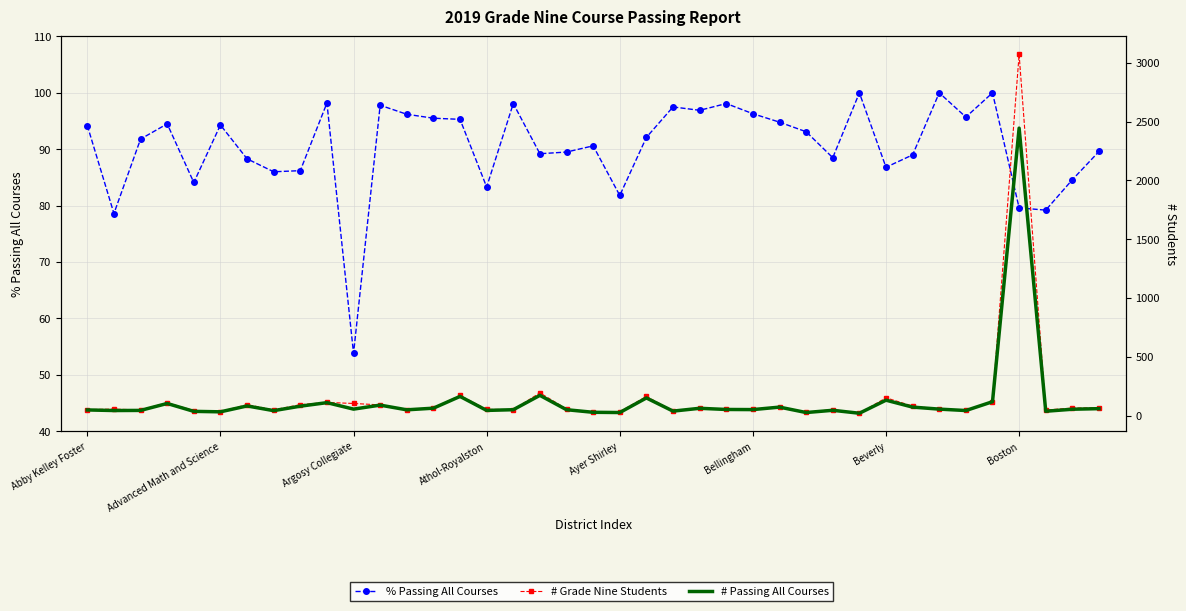

Between 11 and 21, which series saw the biggest shift?

# Grade Nine Students